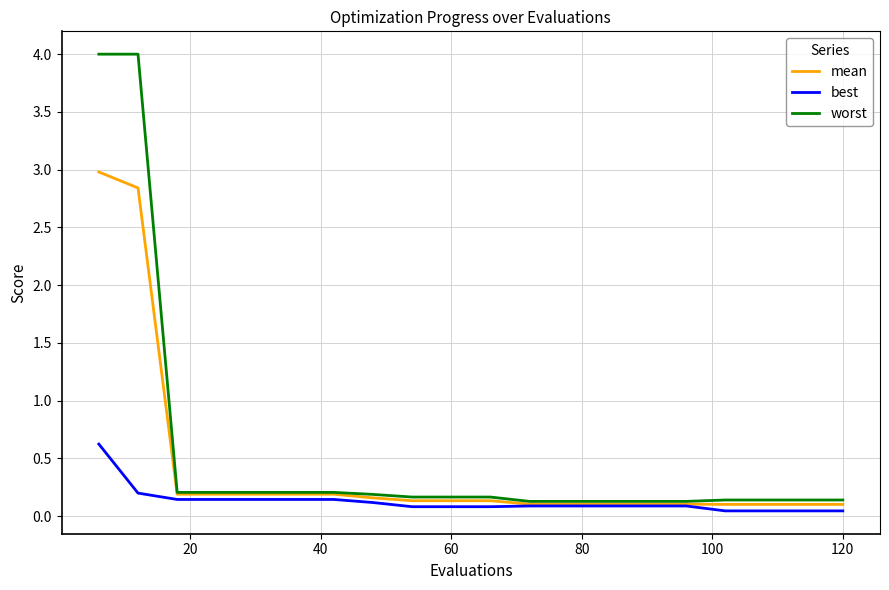

What is the highest value of the best series?

0.6